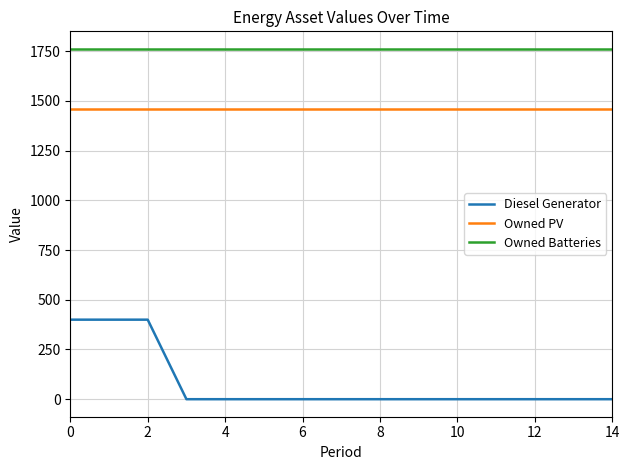

Which series has the largest total across all categories?

Owned Batteries